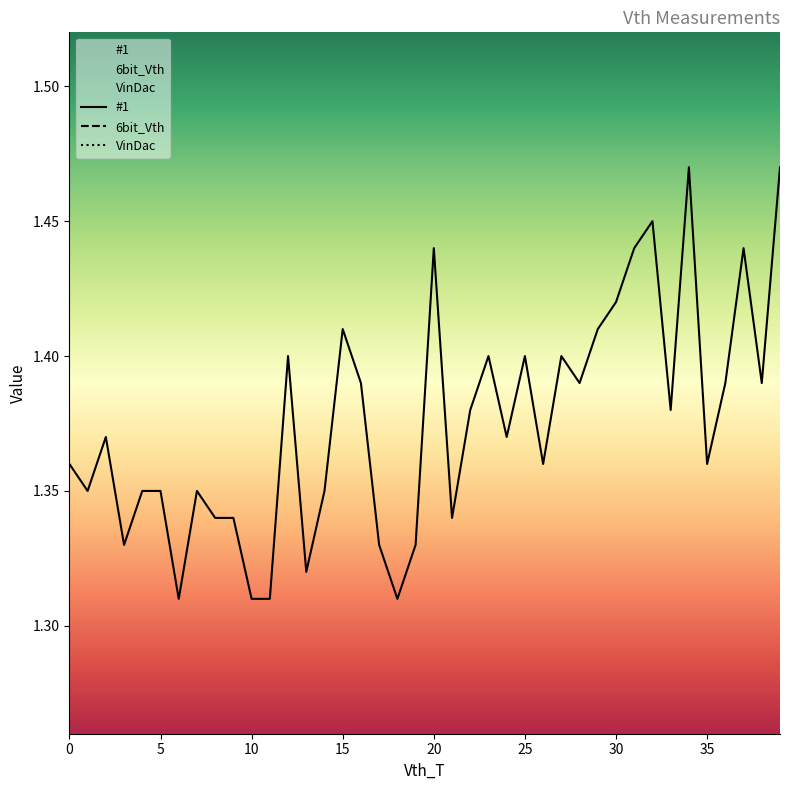

Which series has the largest range (max minus min)?

#1